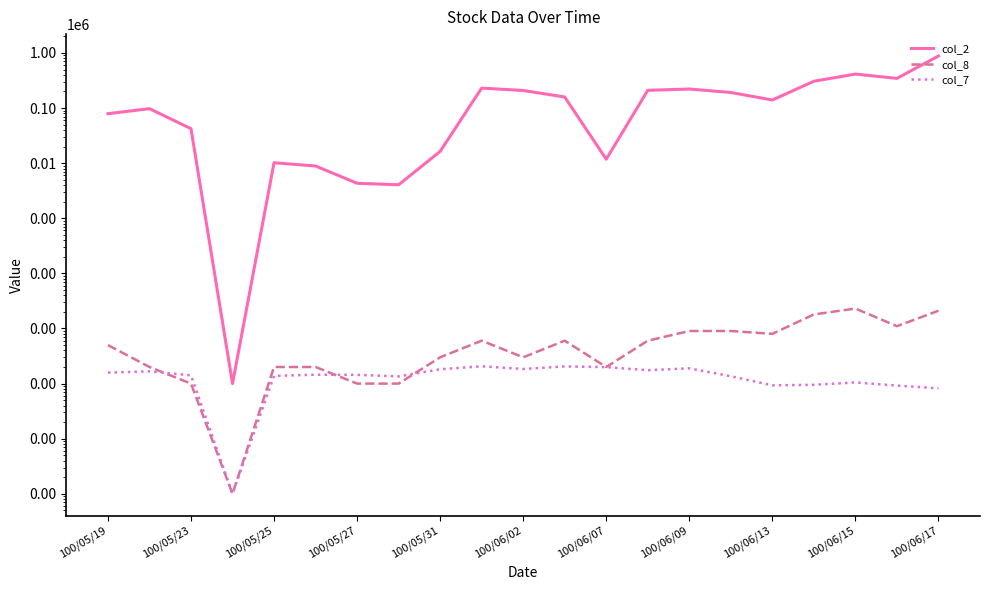

What is the sum of all col_8 values?

139.0